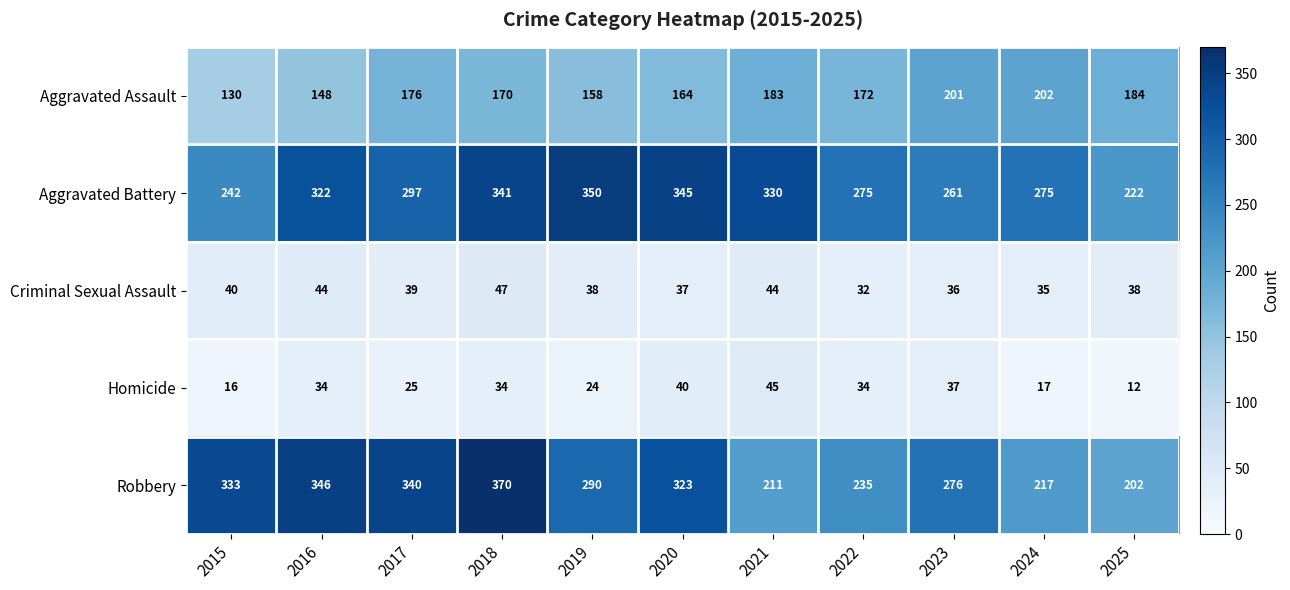

What is the spread (max minus min) of values at 2022?

243